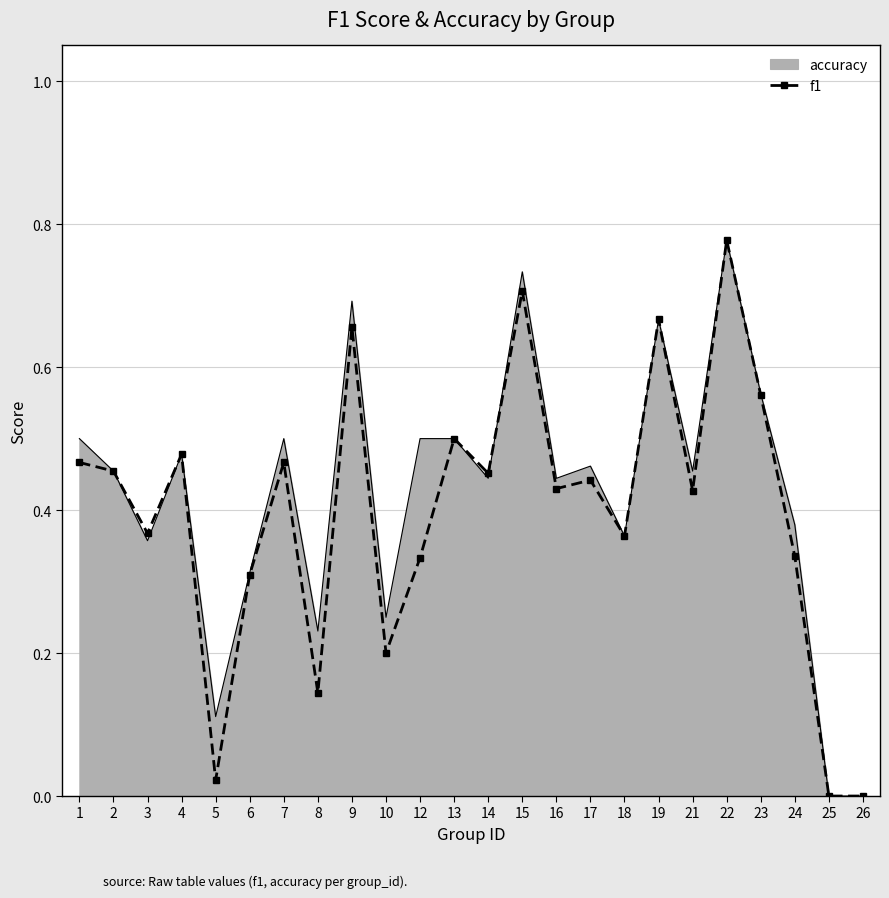

Between 9 and 22, which series saw the biggest shift?

f1